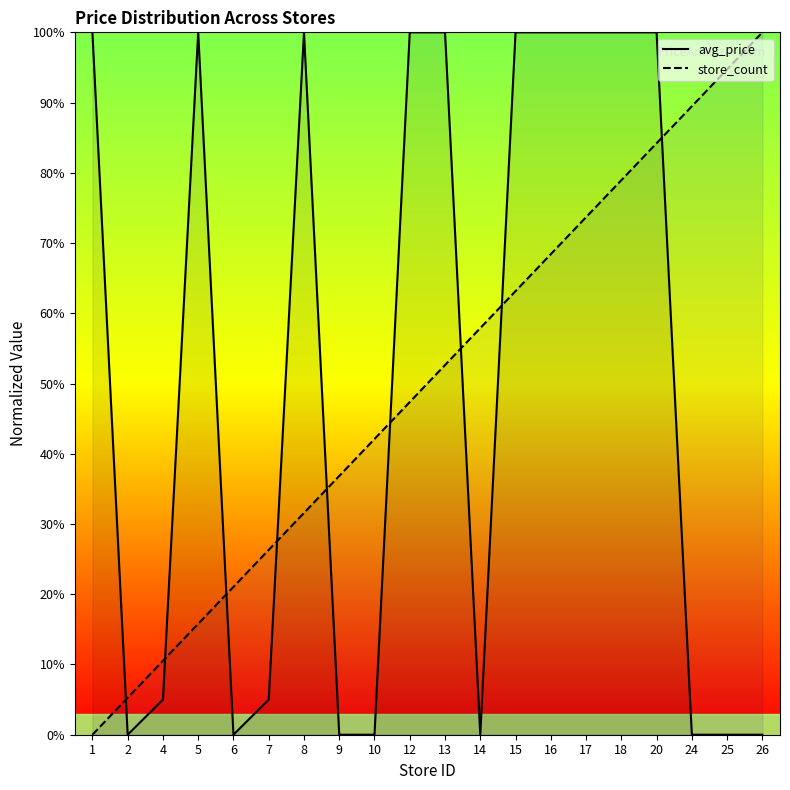

Is it true that avg_price equals 0.0 at 25?

True